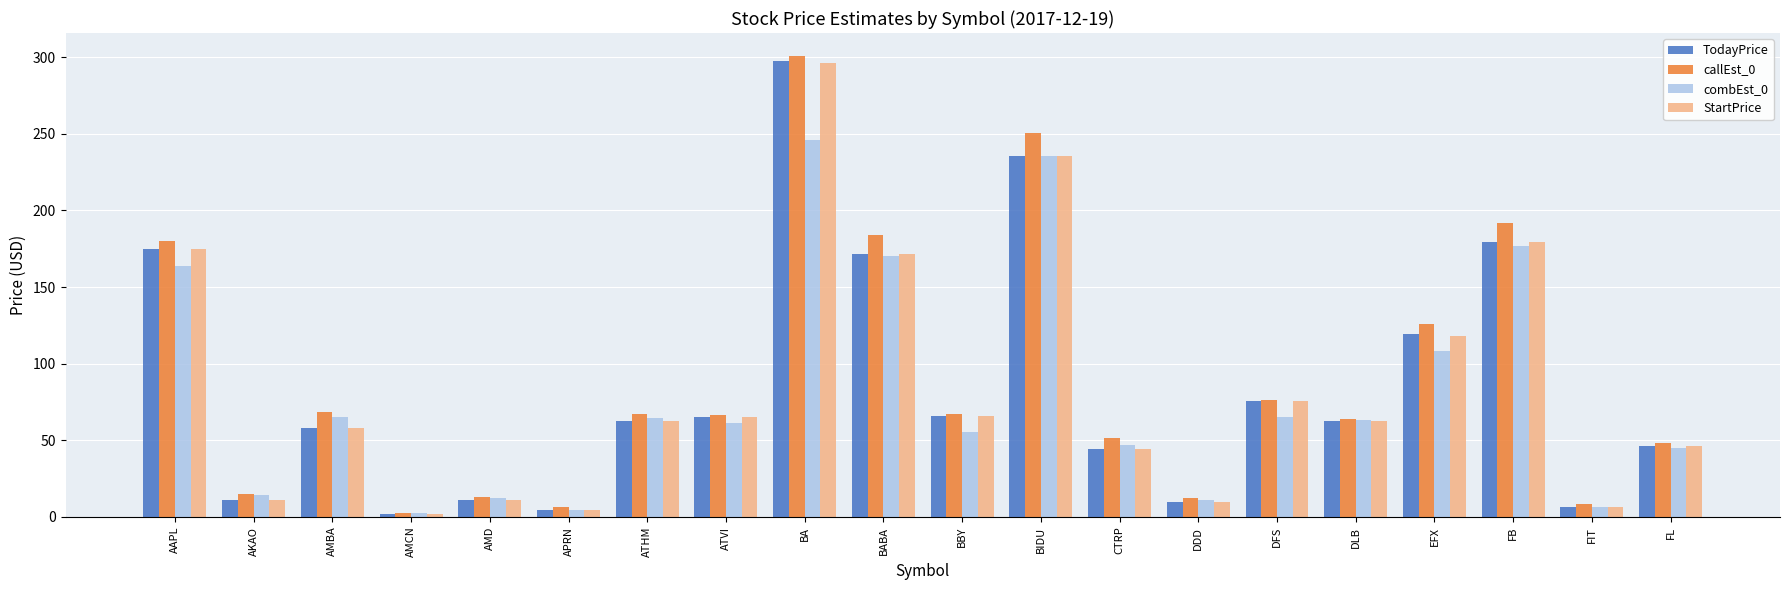

What is the sum of all callEst_0 values?

1798.0